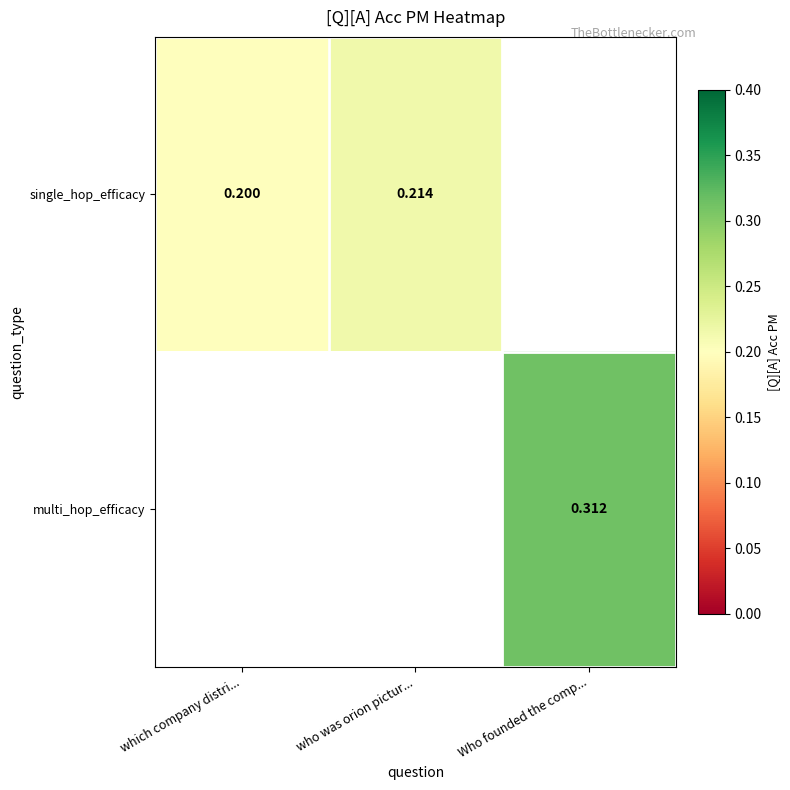

How many series are shown in this chart?

2